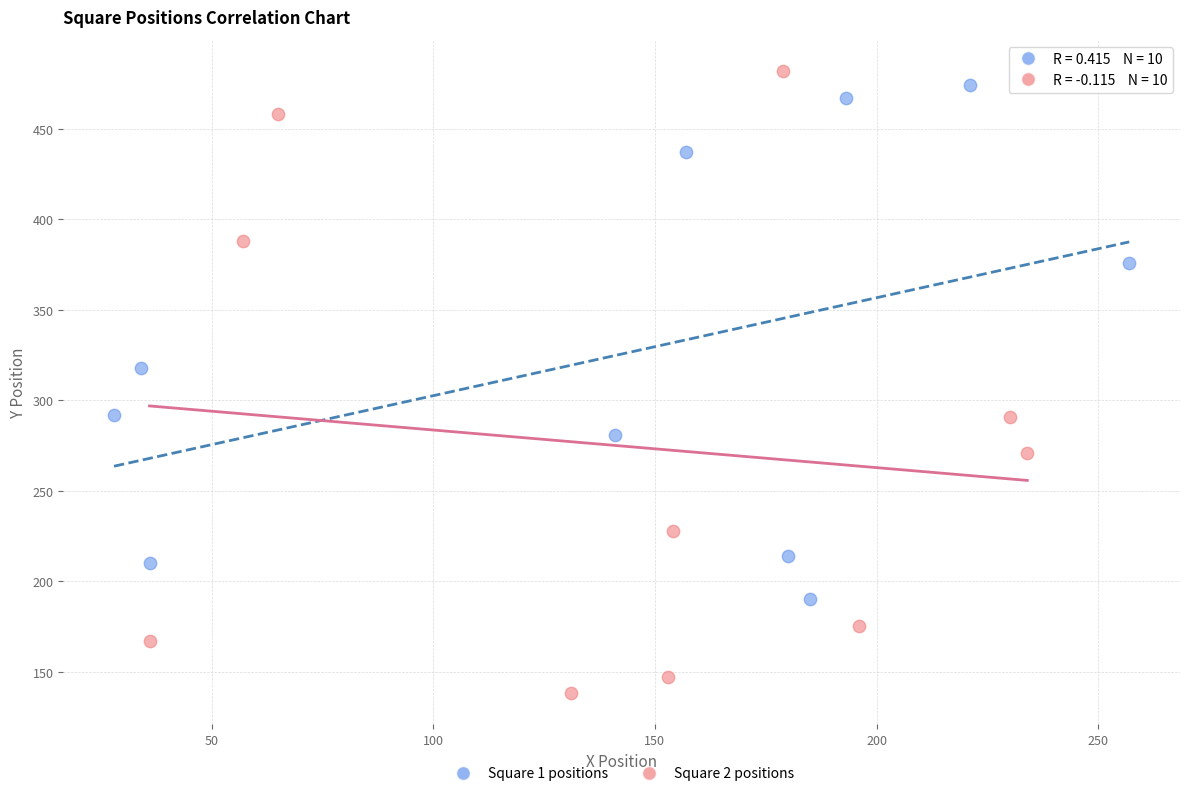

Which series has the largest Y range (max minus min)?

Square 2 positions